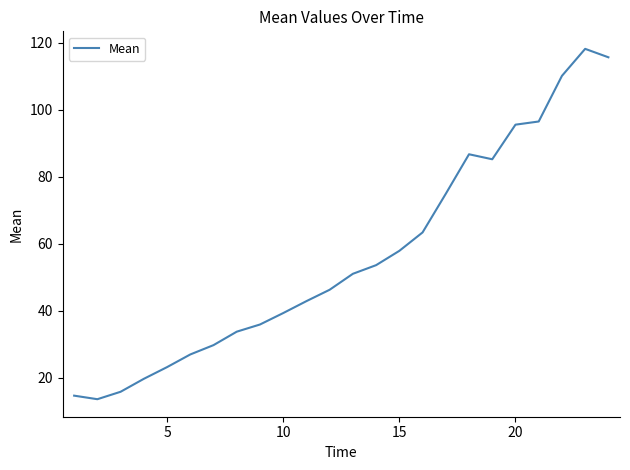

What is the greatest value displayed?

118.2